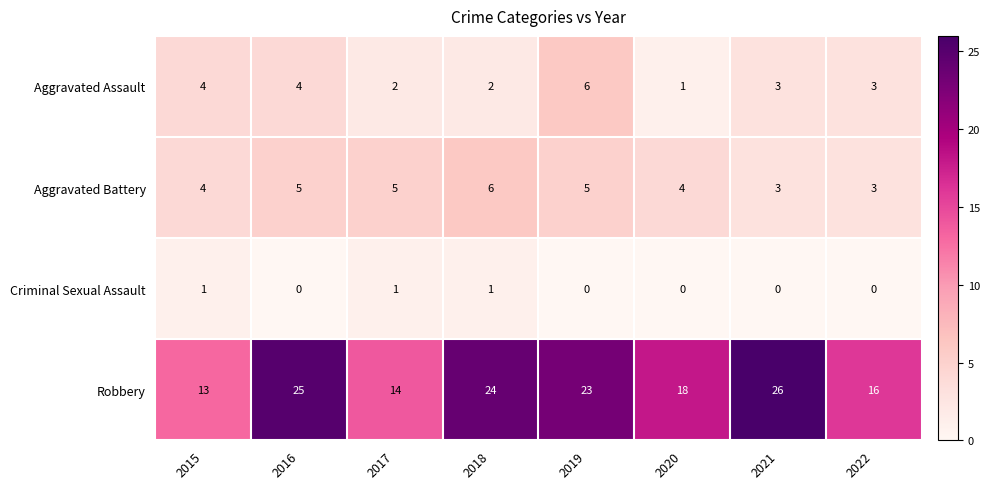

What is the sum of the Robbery values at 2020 and 2016?

43